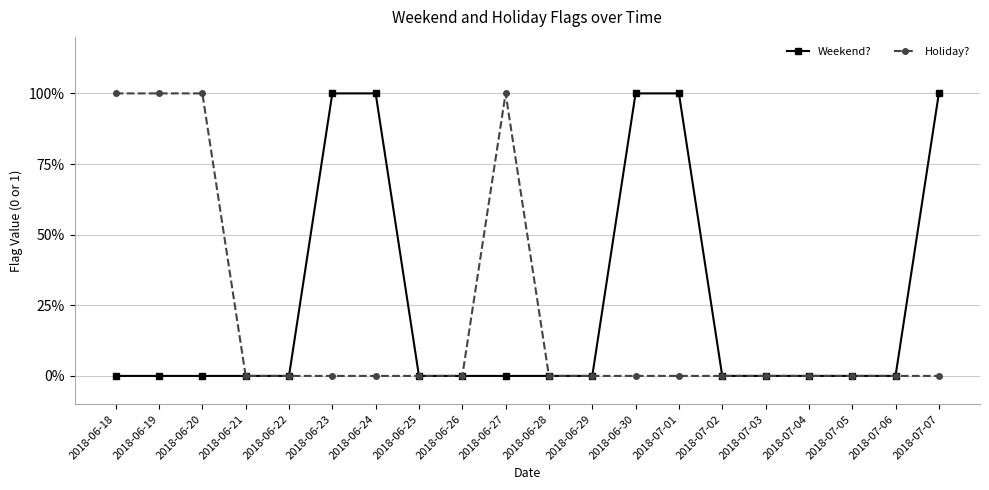

True or false: Weekend? has more than 0 points higher than both neighbors.

False